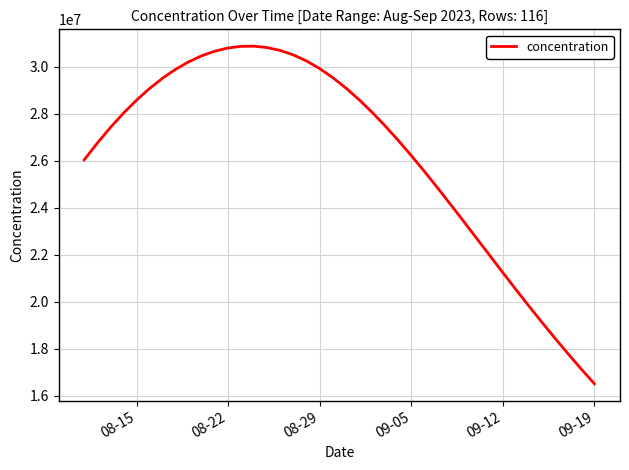

What is the maximum value shown in the chart?

30865171.8